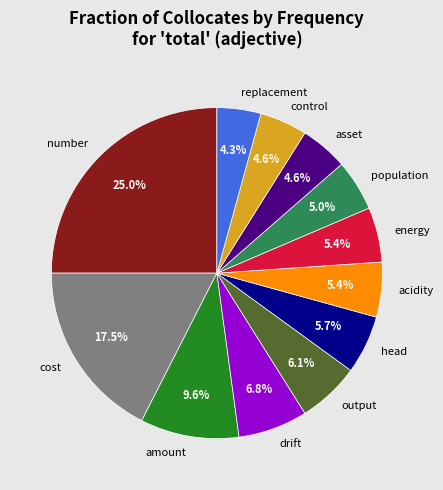

How many segments does this pie chart have?

12